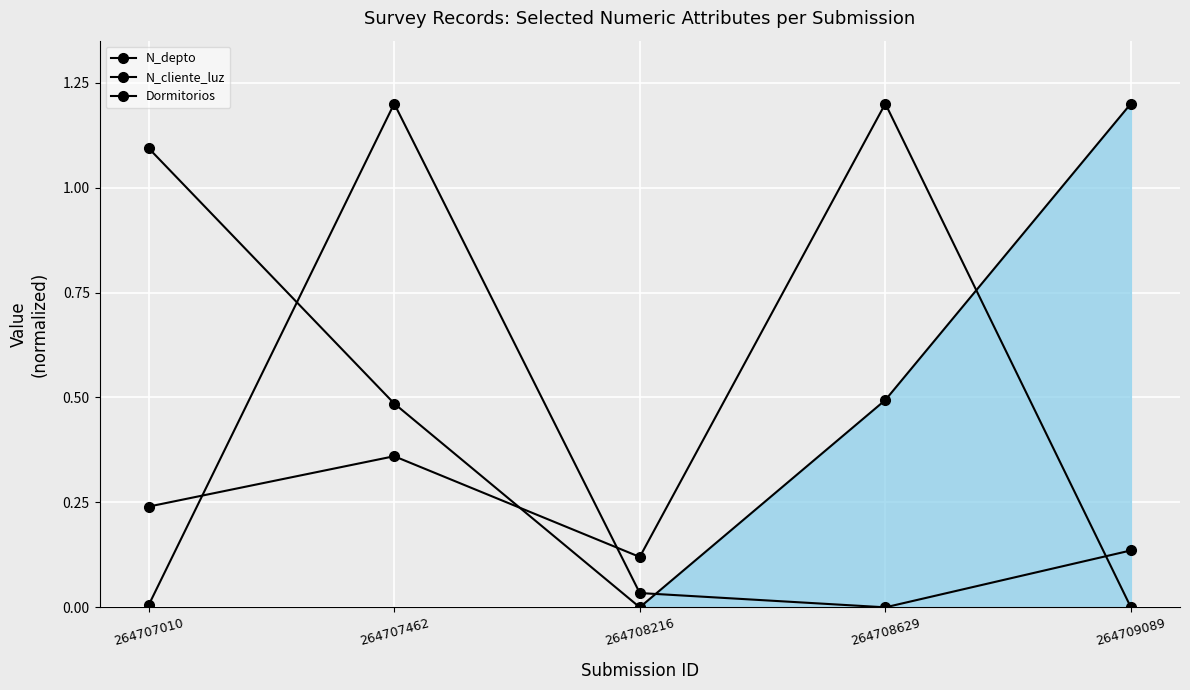

True or false: N_depto has a value of 2.1 at 264709089.

False